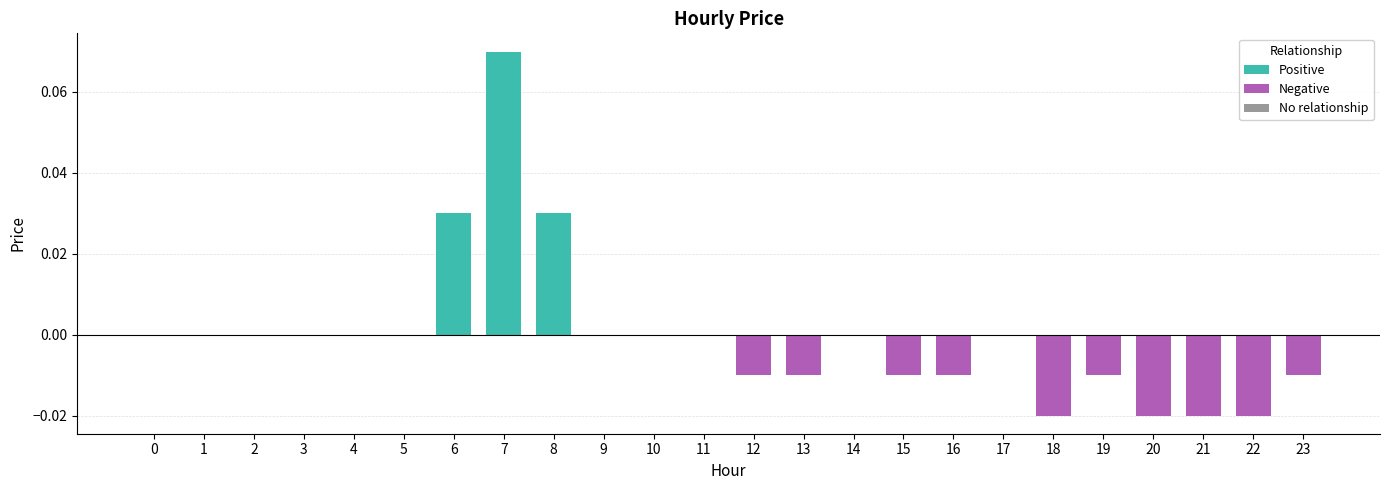

Is it true that No relationship equals 0.0 at 4?

True